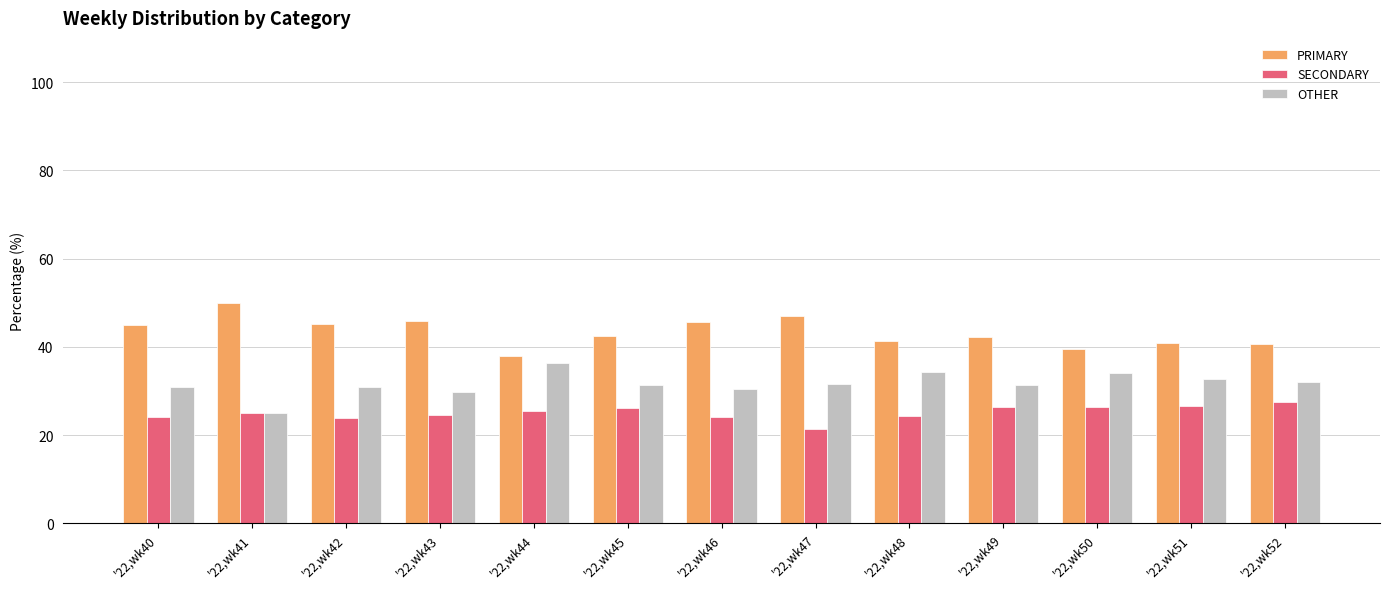

What are all the series names shown in the legend?

PRIMARY, SECONDARY, OTHER